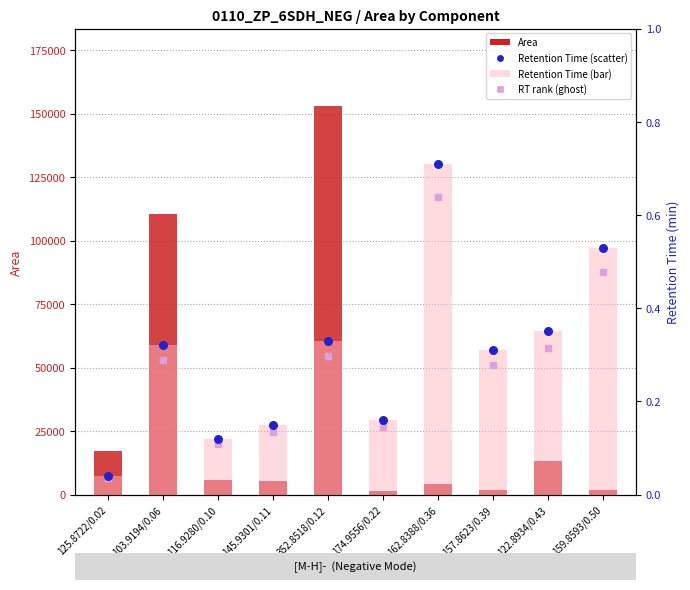

Which series reaches the maximum Y coordinate?

Area